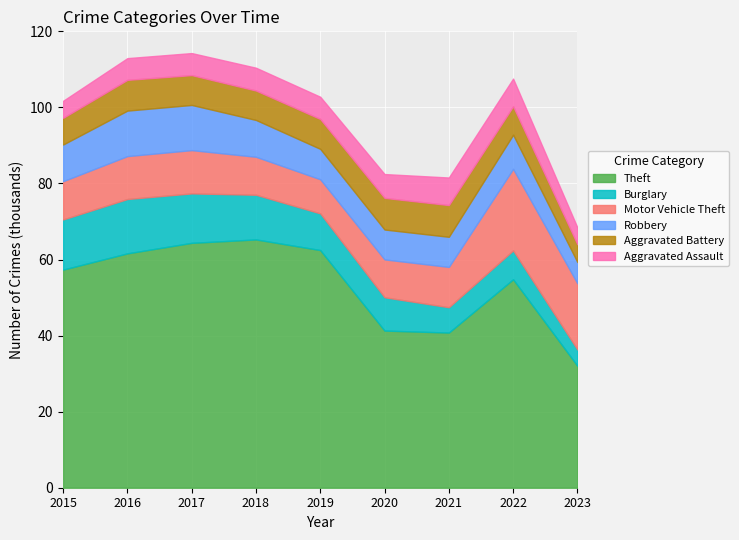

At which category is the sum across all series the highest?

2017